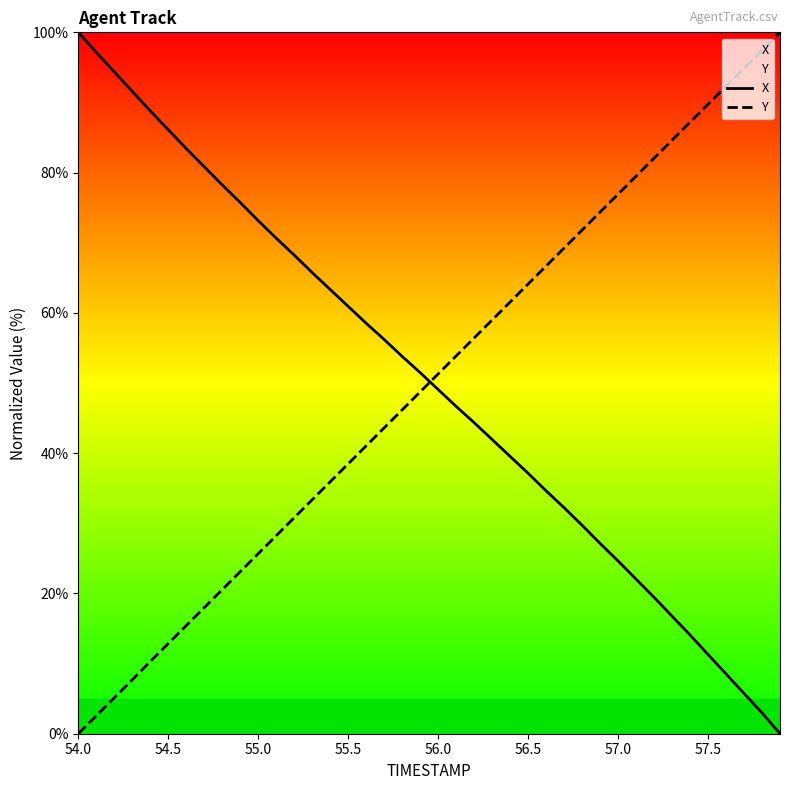

The X series shows 11.3 at 57.5. True or false?

True